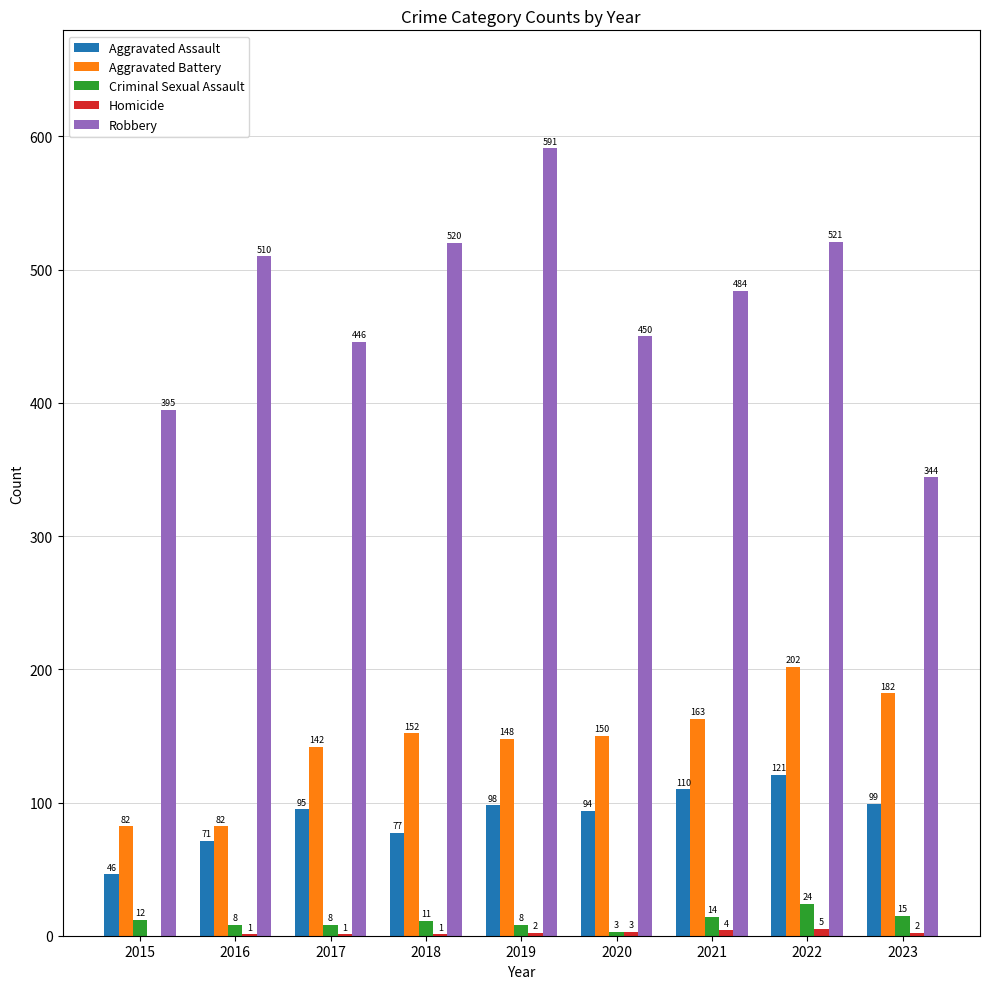

At which category does the chart reach its peak across all series?

2019